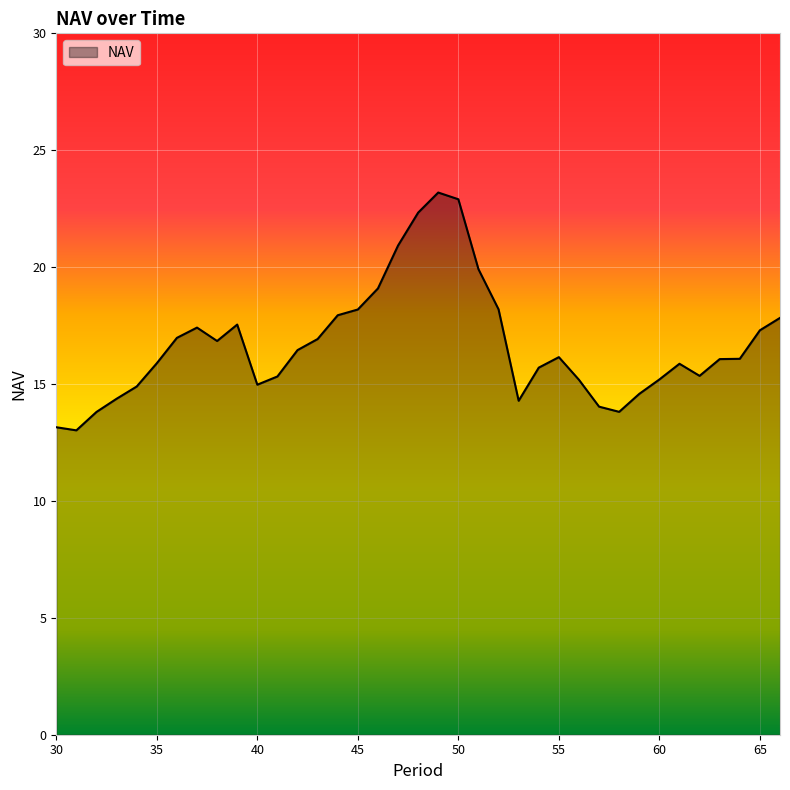

What is the difference between the maximum and minimum values?

10.2